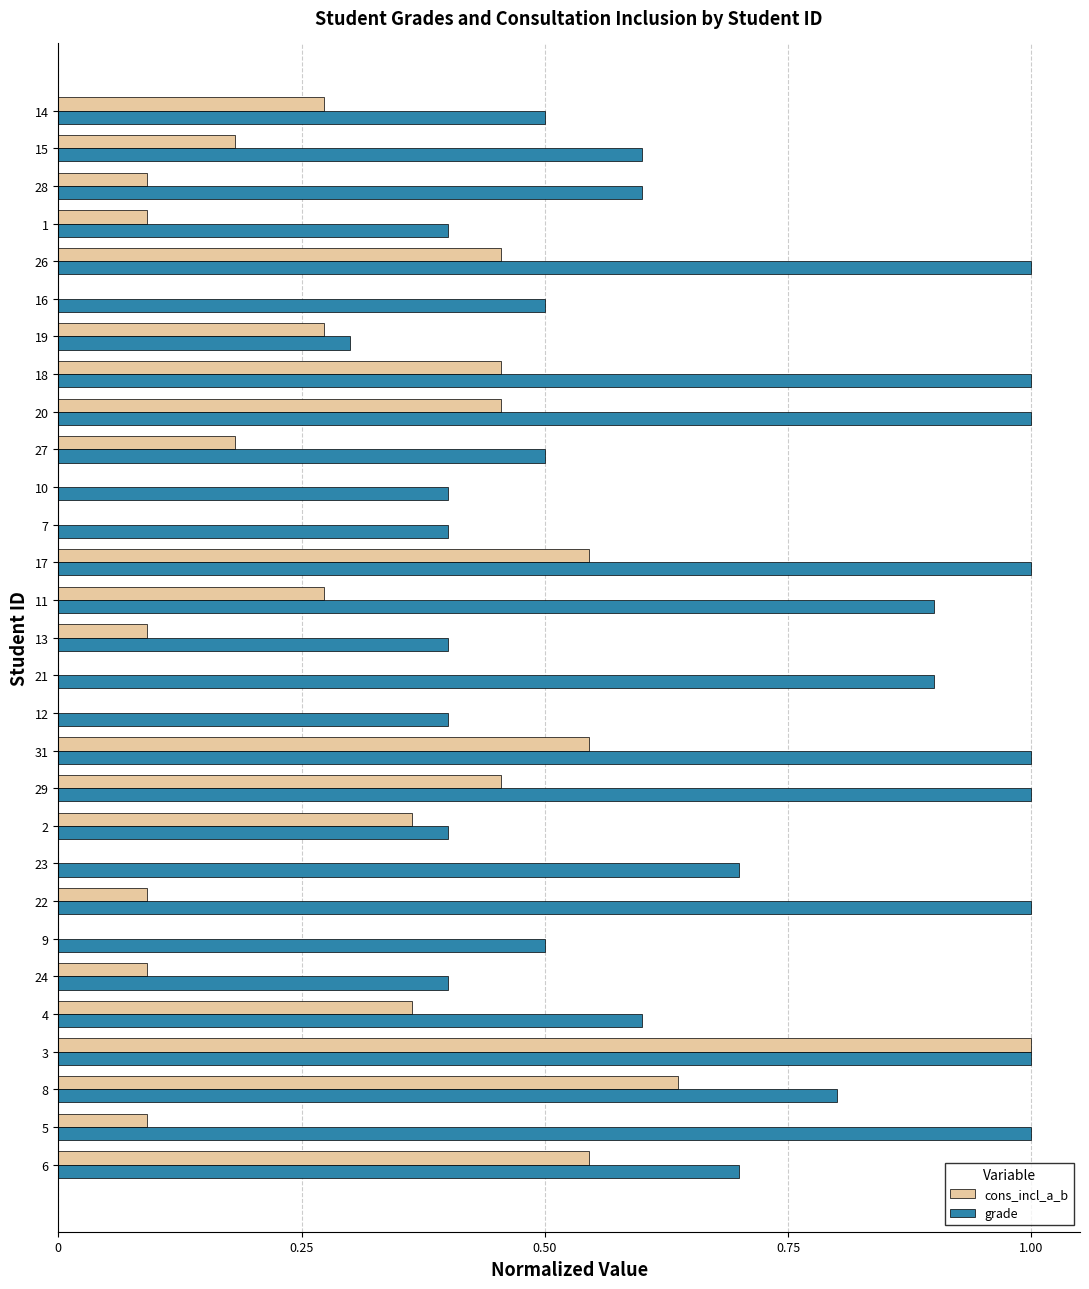

What is the highest value of the cons_incl_a_b series?

1.0